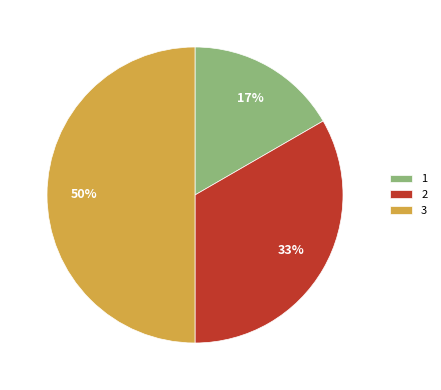

Combined, do 3 and 2 account for over 50%?

Yes